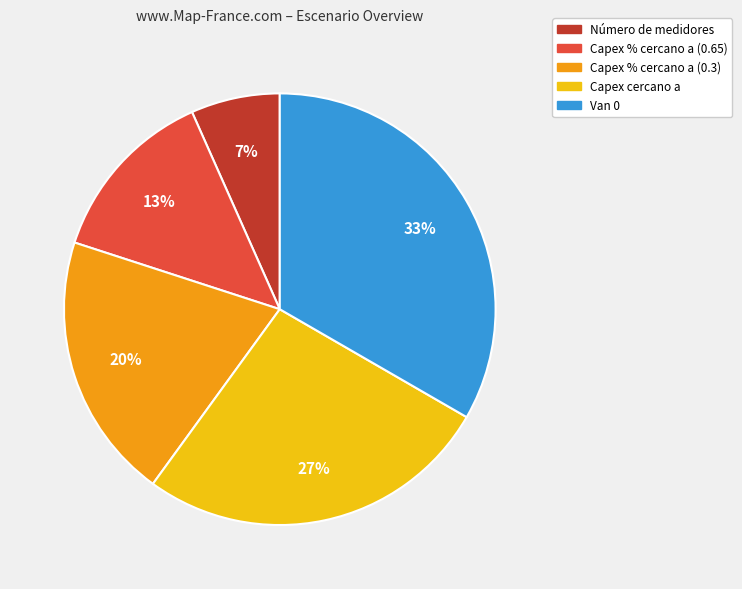

To the nearest percent, what portion does Capex cercano a represent?

27%